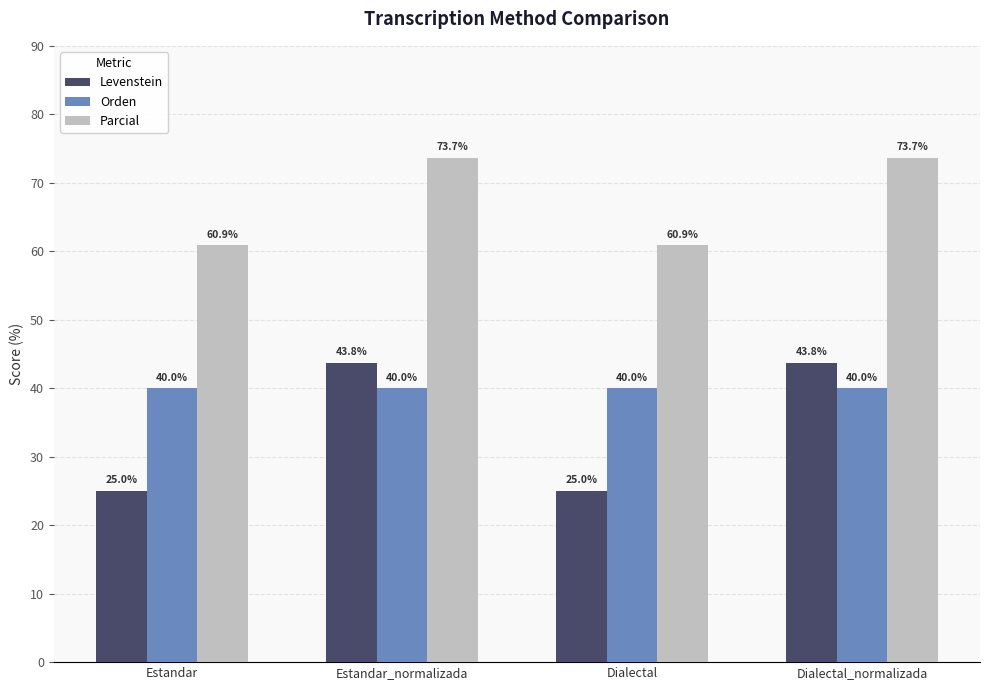

What is the greatest value displayed?

73.7